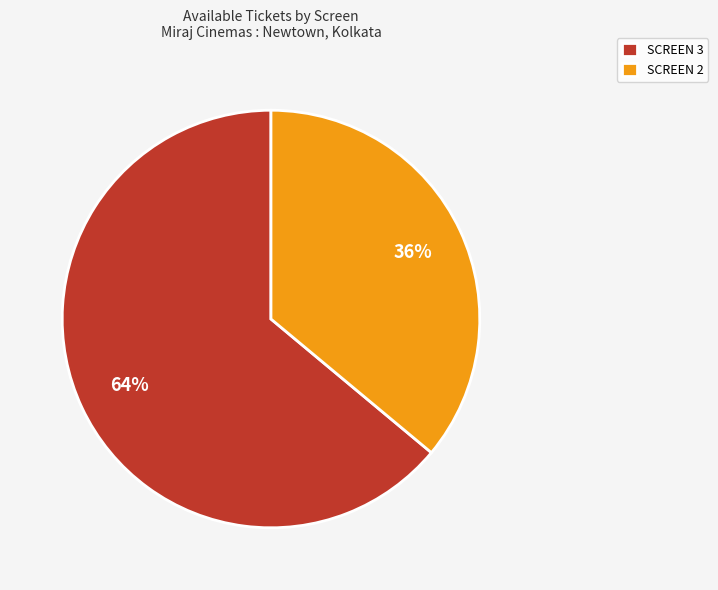

What is the majority slice?

SCREEN 3